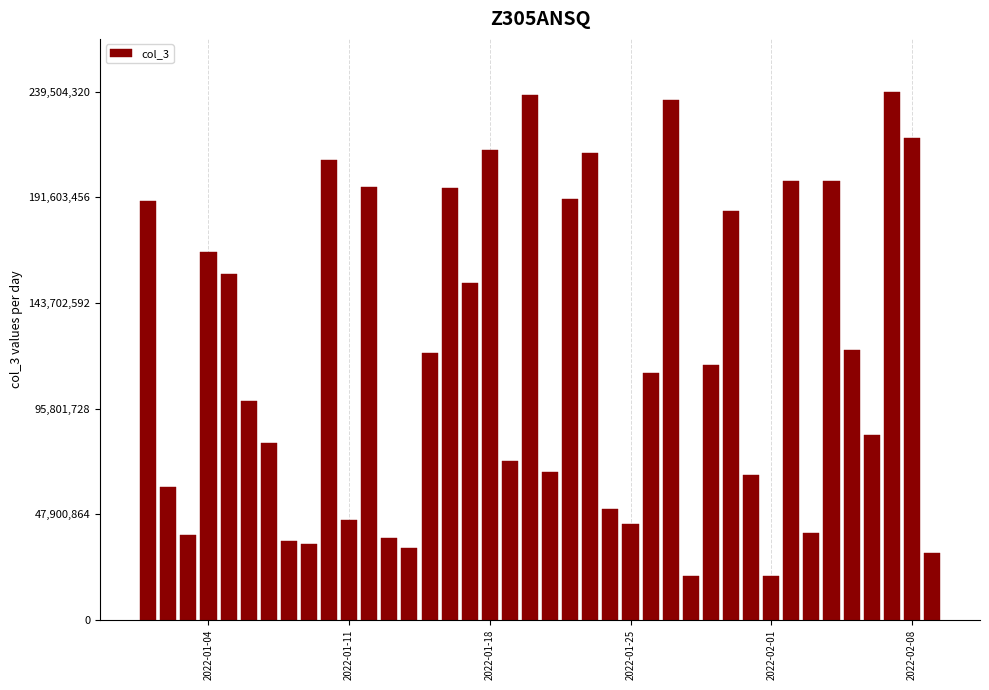

What is the difference between the maximum and second lowest values?

219440880